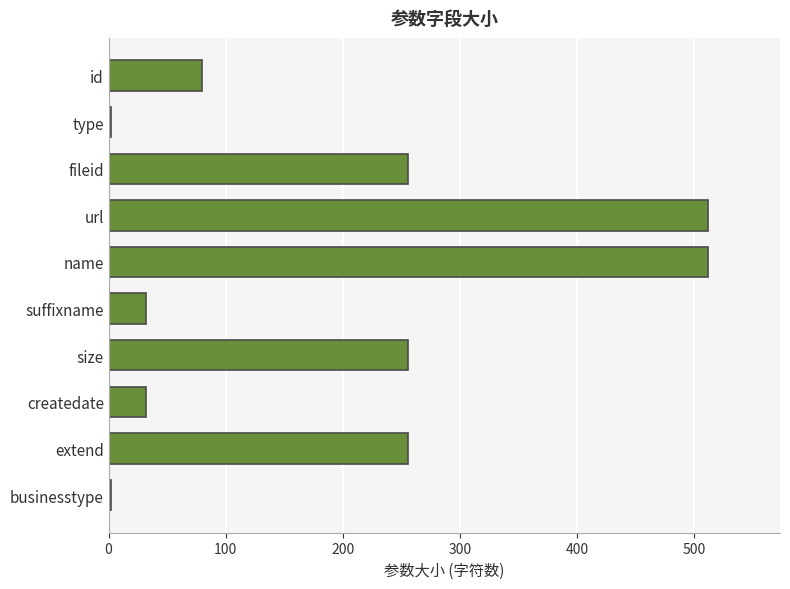

The chart shows a value of 512 at name. True or false?

True